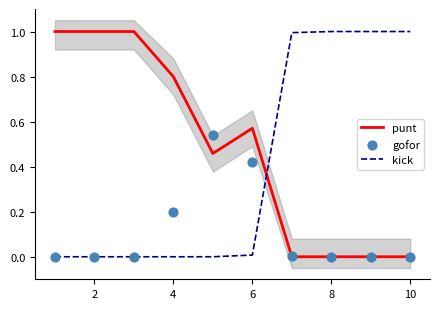

Which series has the widest spread of Y values?

punt